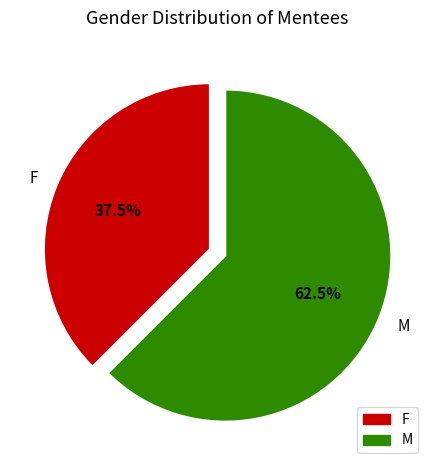

Which category accounts for the majority?

M